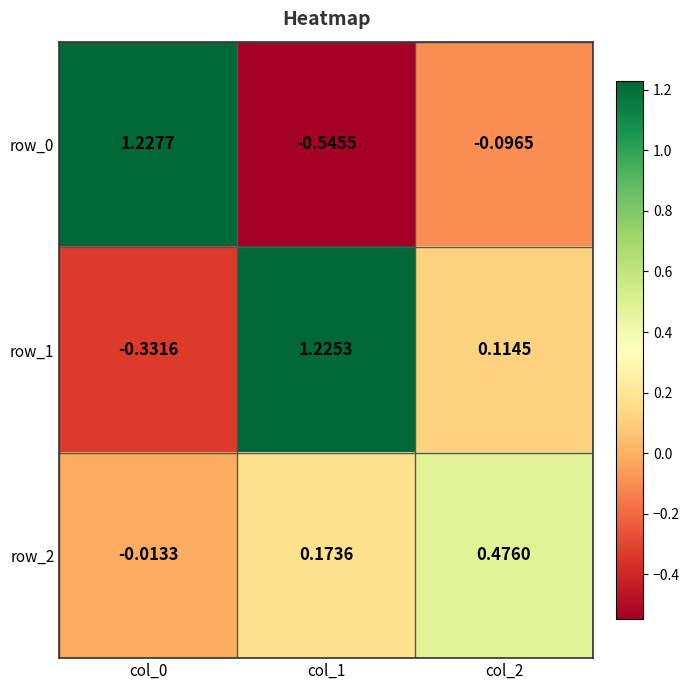

How many values in row_1 are below zero?

1